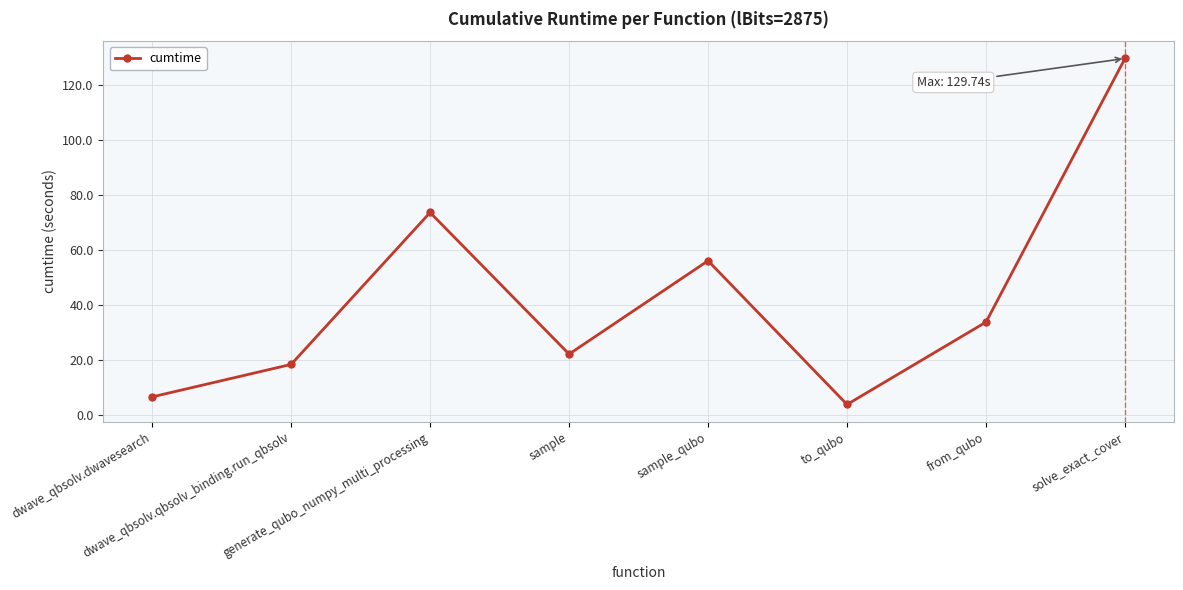

The value at sample_qubo is 56.1. True or false?

True